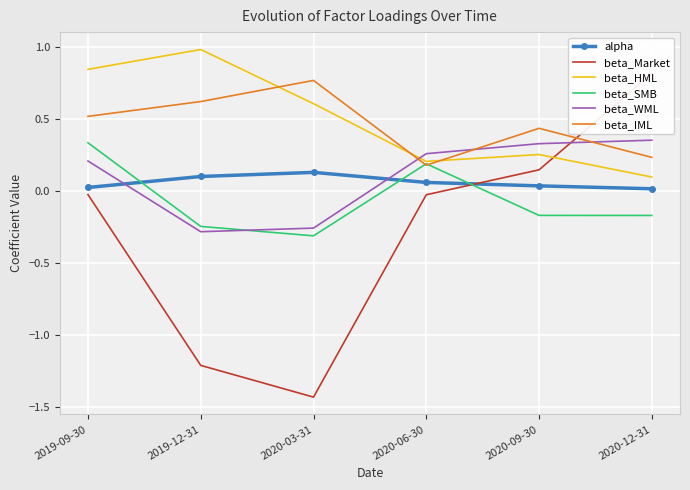

Read the beta_IML value at 2019-09-30.

0.5